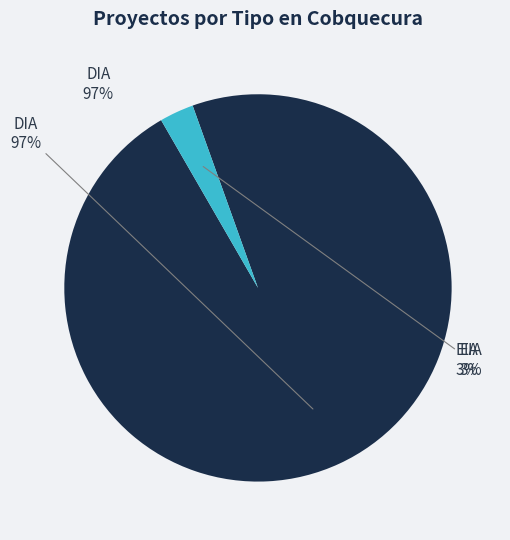

What is the change in value from DIA to EIA?

-33